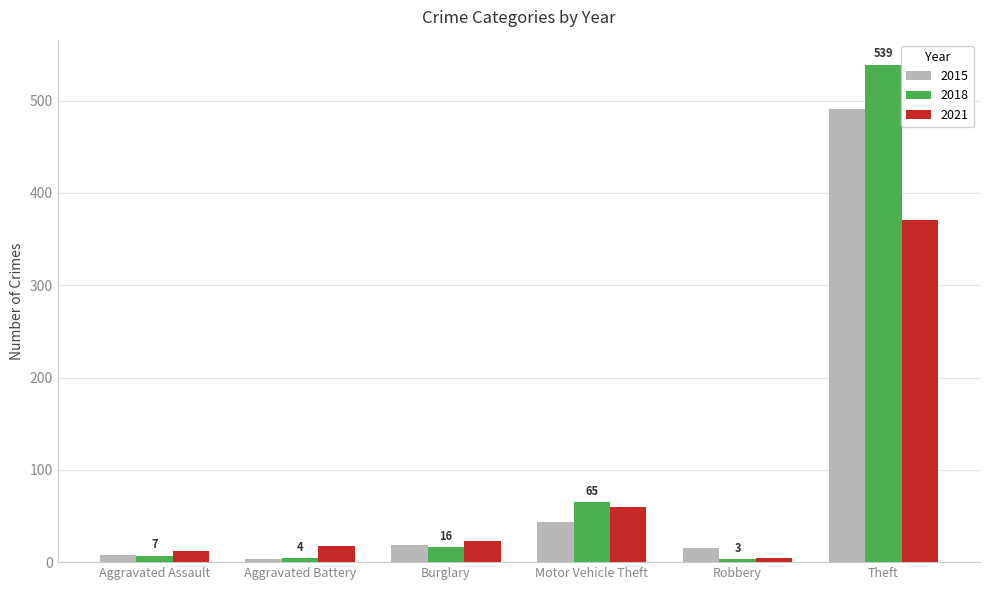

Between Motor Vehicle Theft and Theft, which series saw the biggest shift?

2018